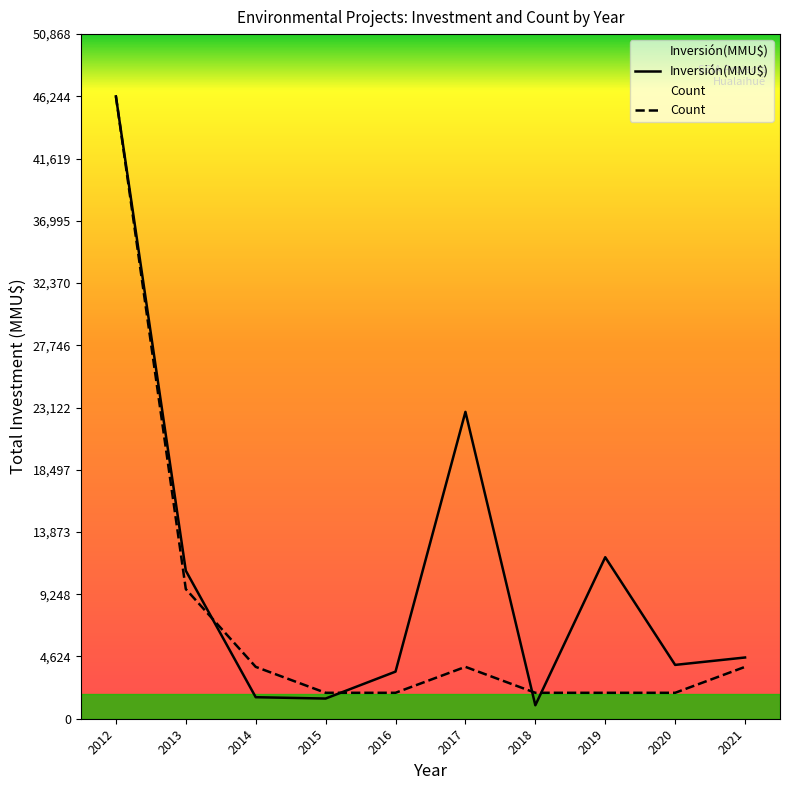

What is the minimum value for Inversión(MMU$)?

1000.0